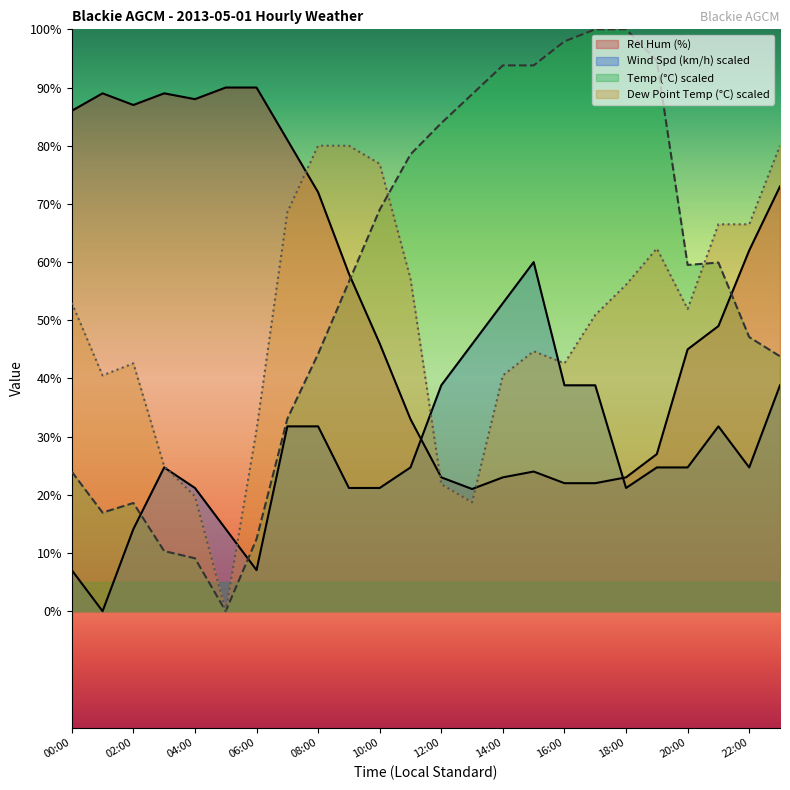

What are all the series names shown in the legend?

Rel Hum (%), Wind Spd (km/h), Temp (°C), Dew Point Temp (°C)